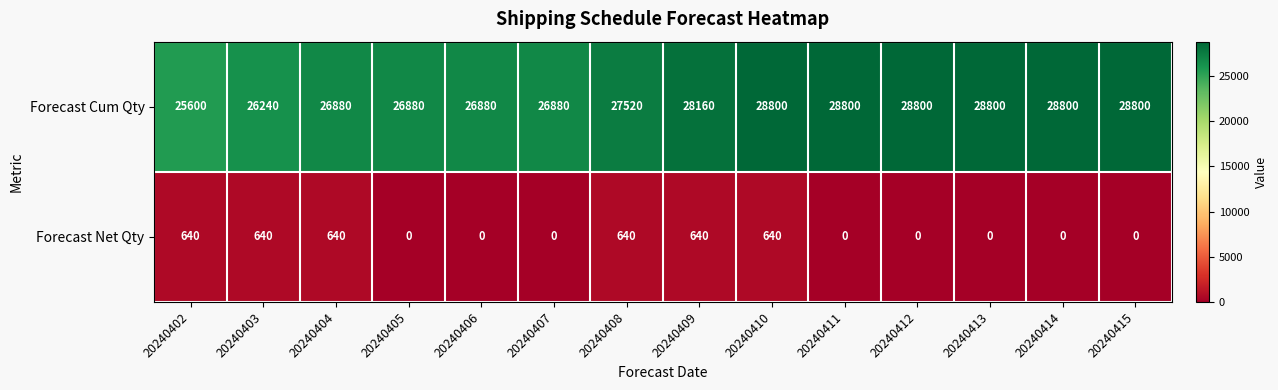

What is the greatest value displayed?

28800